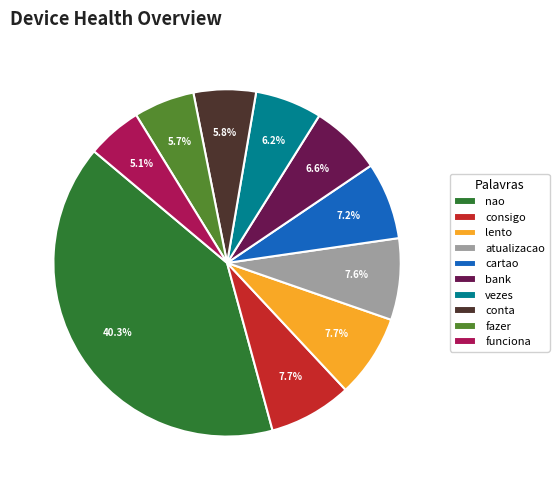

Does fazer account for over 50% of the chart?

No